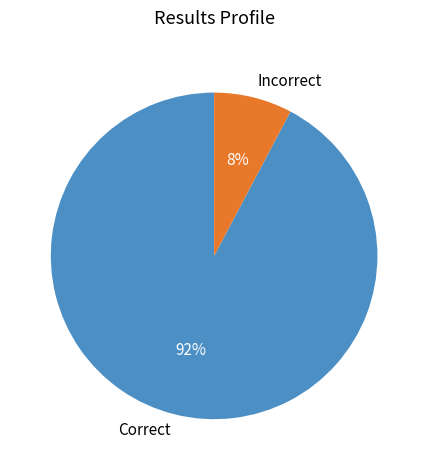

The Incorrect slice represents 1% of the pie. True or false?

False